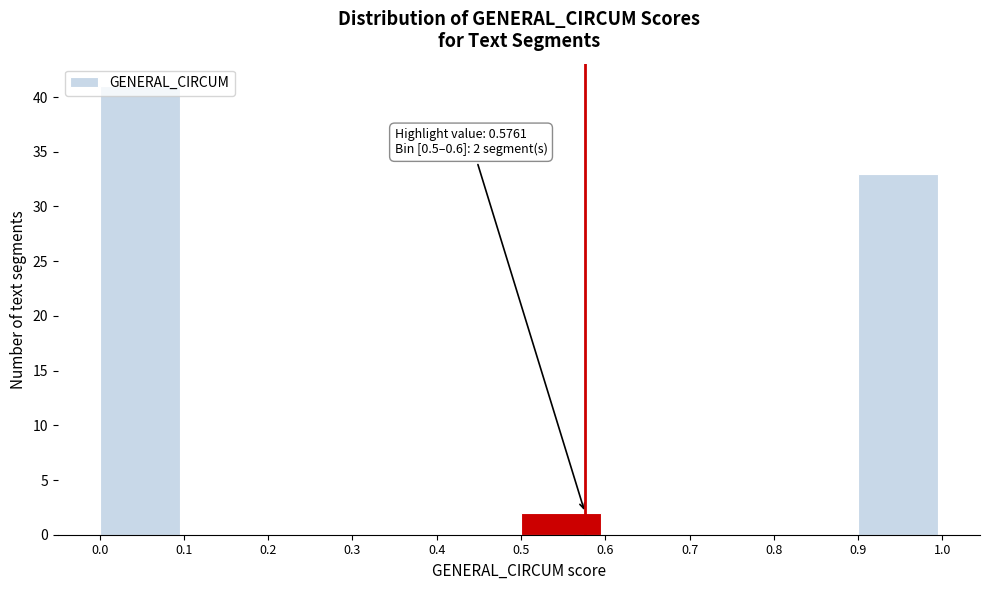

Over which range of the x-axis is the bar tallest?

0.0 to 0.1